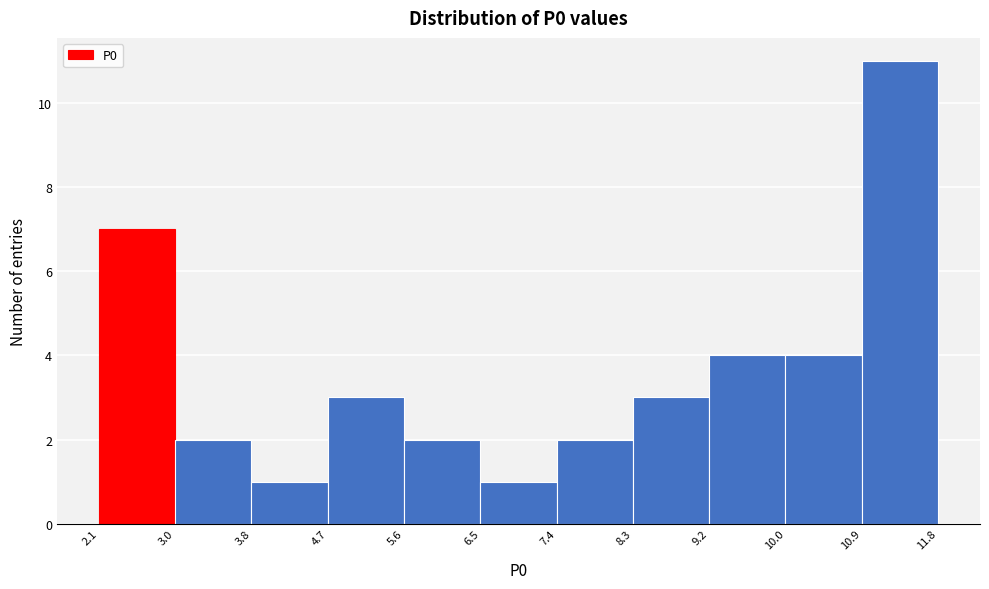

Reading left to right, transcribe this chart: for each bar, give the range it covers on the x-axis and its height. The values are not printed on the chart, so give them approximately, as read against the axis.

2.1 to 3.0: 7
3.0 to 3.8: 2
3.8 to 4.7: 1
4.7 to 5.6: 3
5.6 to 6.5: 2
6.5 to 7.4: 1
7.4 to 8.3: 2
8.3 to 9.2: 3
9.2 to 10.0: 4
10.0 to 10.9: 4
10.9 to 11.8: 11